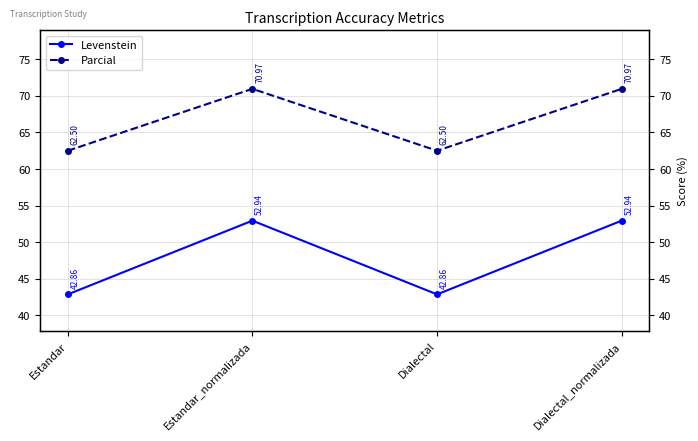

What is the total value across all series at Estandar_normalizada?

123.9